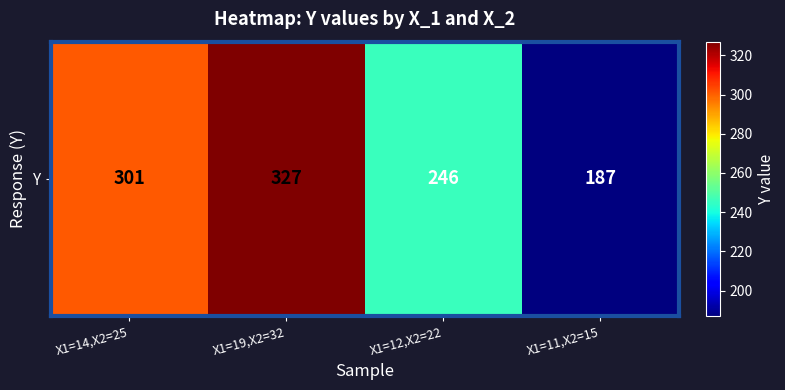

Rank the categories by value from lowest to highest.

X1=11,X2=15, X1=12,X2=22, X1=14,X2=25, X1=19,X2=32